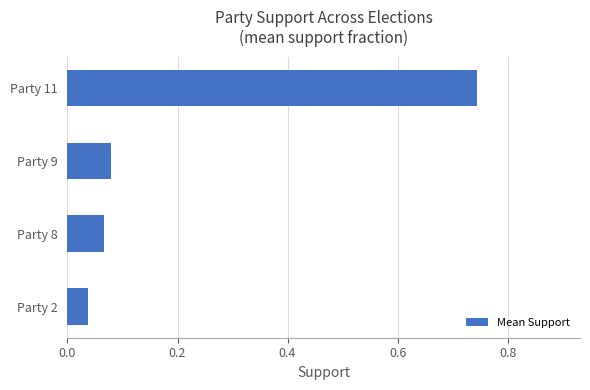

Which label corresponds to the largest value in the chart?

Party 11